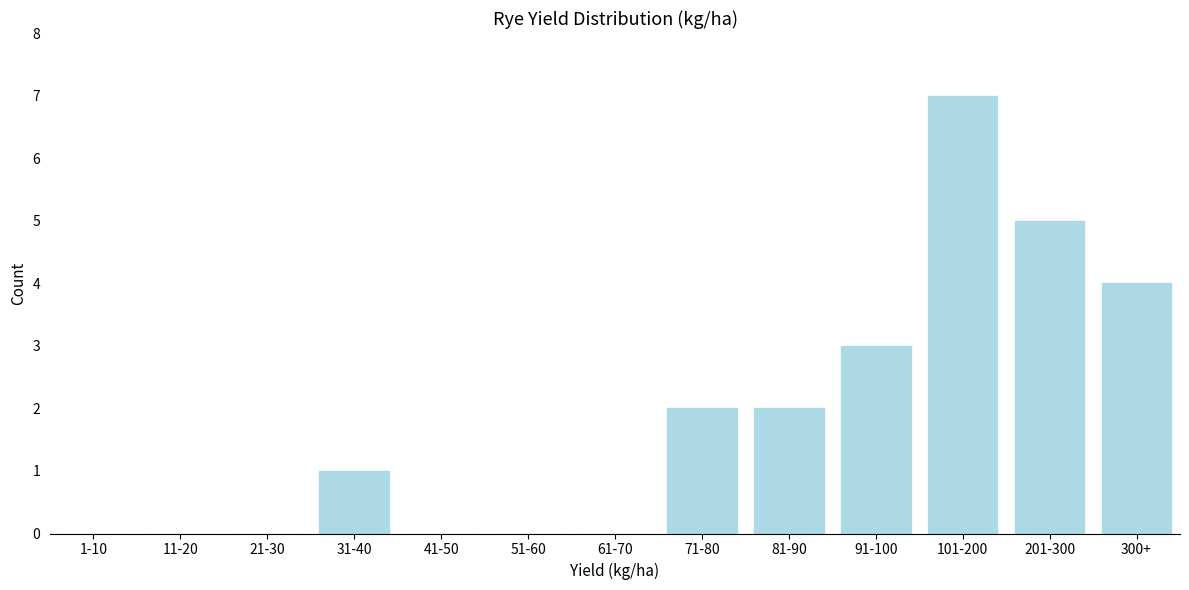

Reading right to left, transcribe all the data shown in this chart.

300+=4	201-300=5	101-200=7	91-100=3	81-90=2	71-80=2	61-70=0	51-60=0	41-50=0	31-40=1	21-30=0	11-20=0	1-10=0